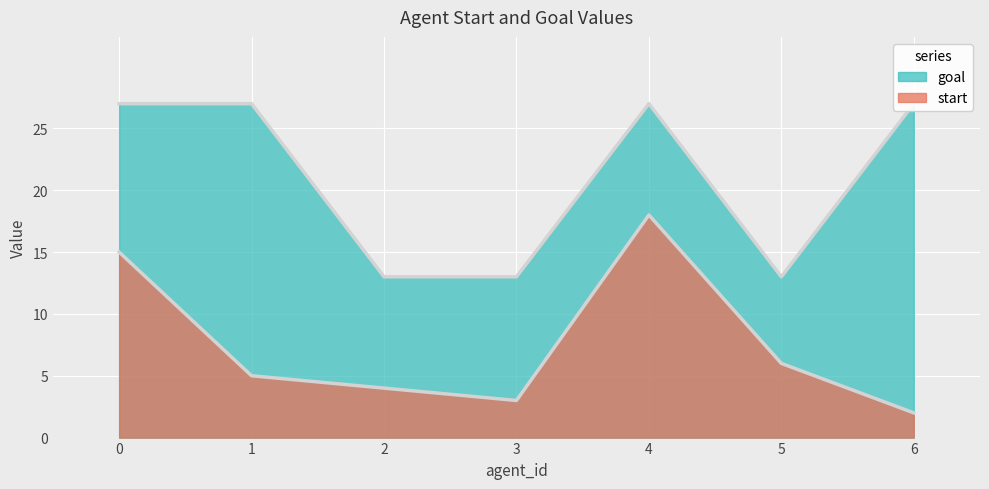

Between 6 and 5, which is larger?

5